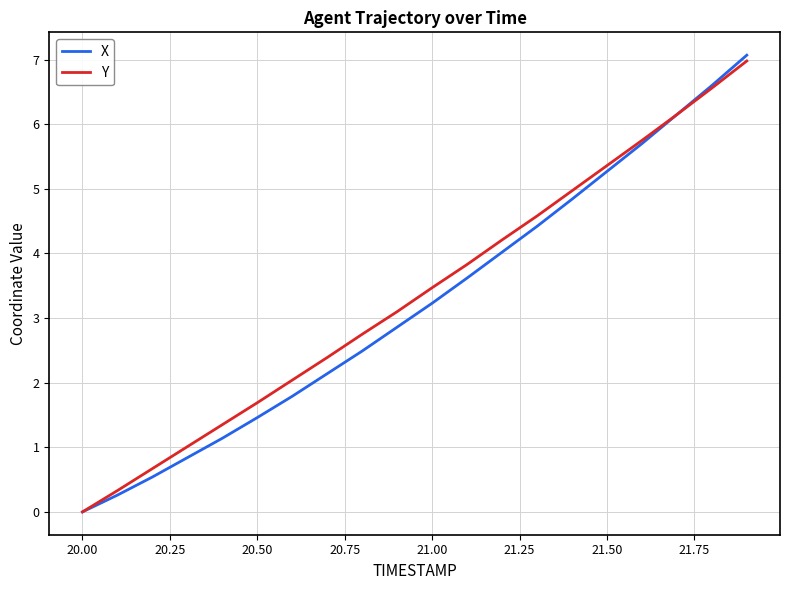

Which series has the largest range (max minus min)?

X